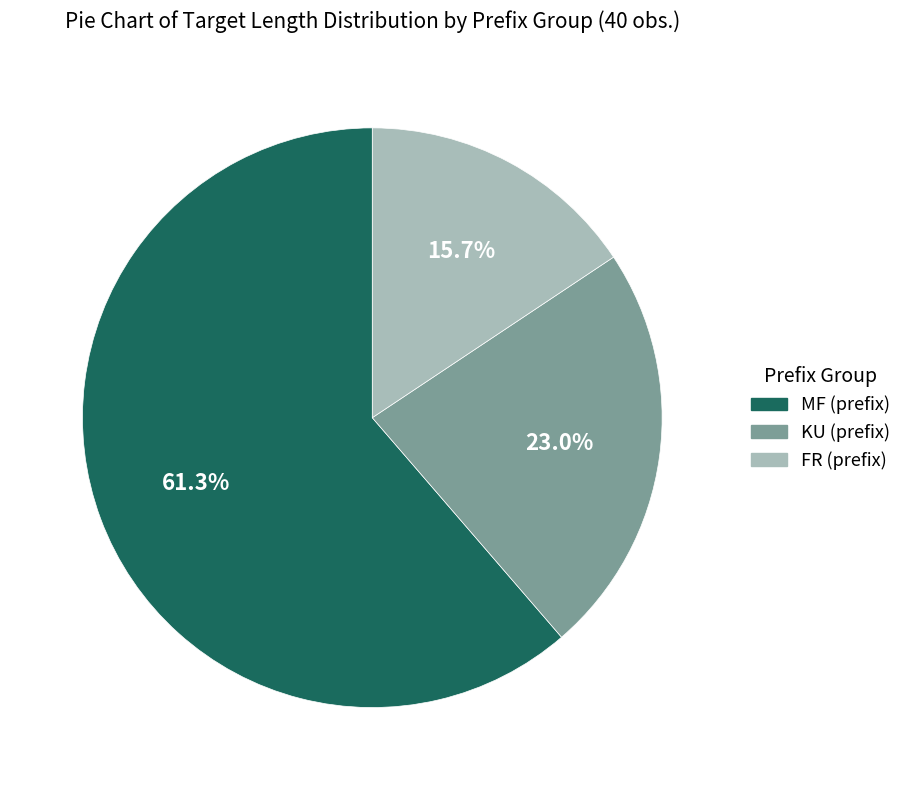

Does any single category account for the majority?

Yes